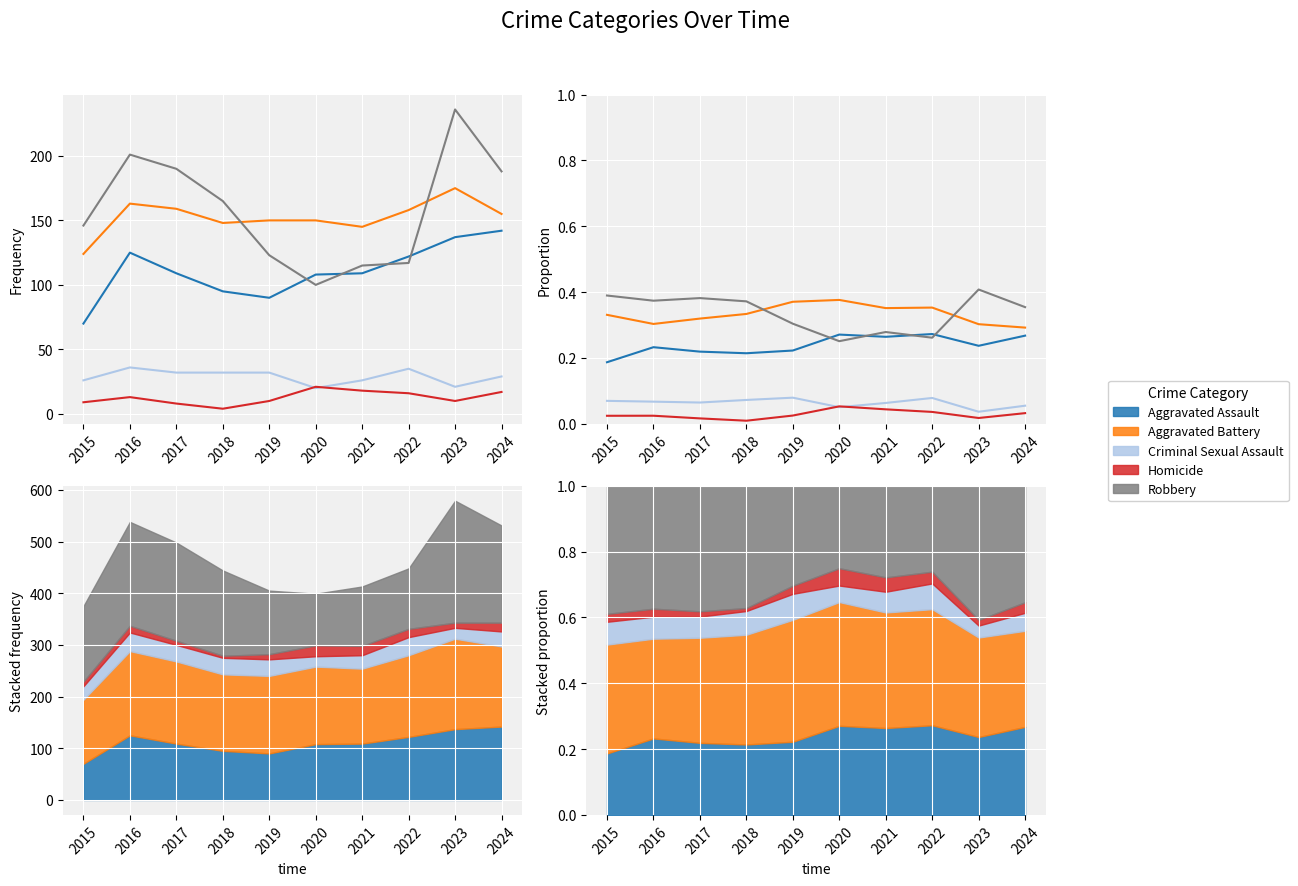

Which series has the largest total across all categories?

Robbery